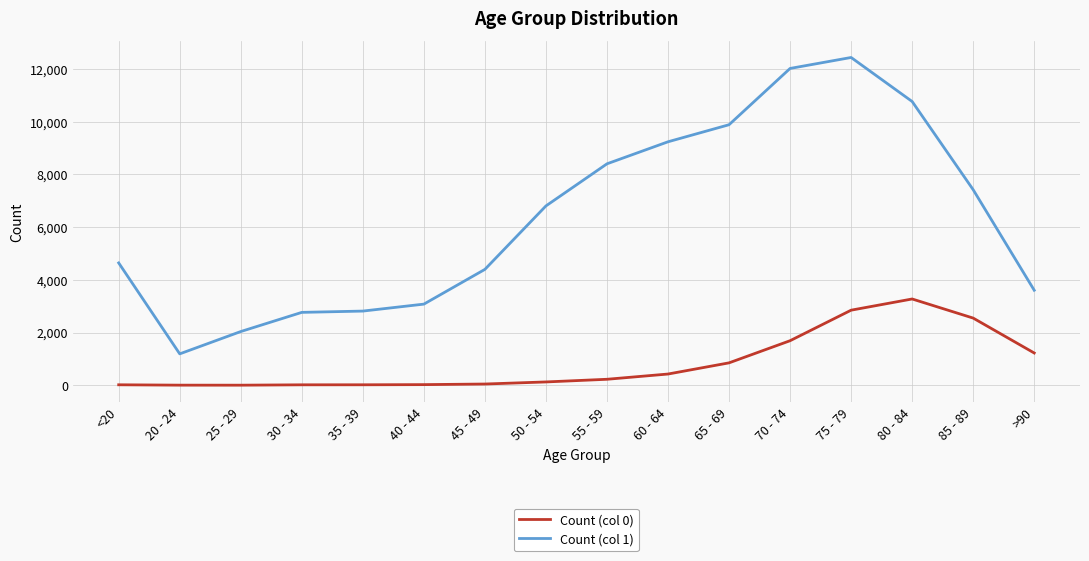

Which label corresponds to the largest value in the chart?

75 - 79